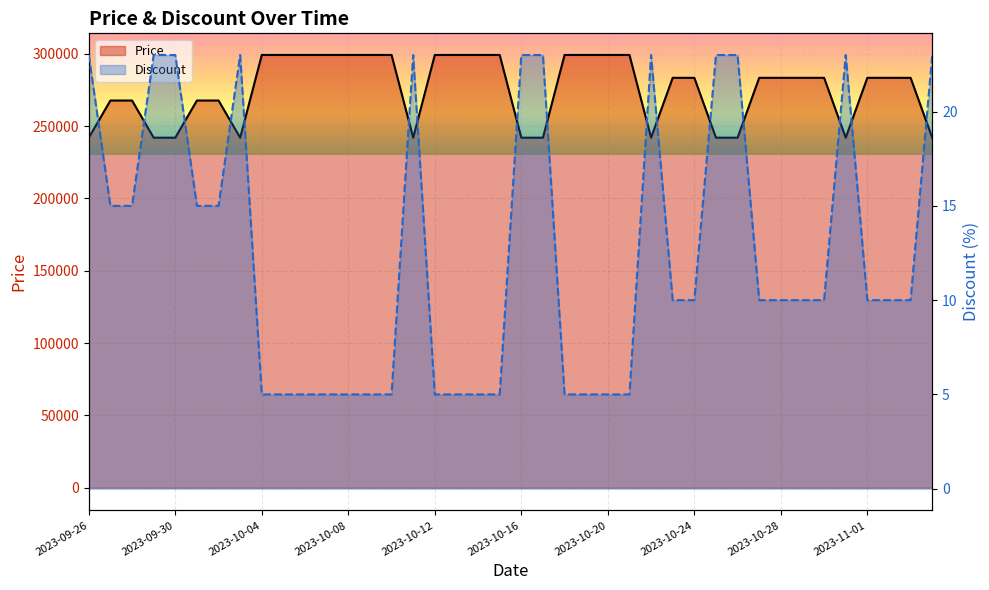

What is the average value of the Discount series?

13